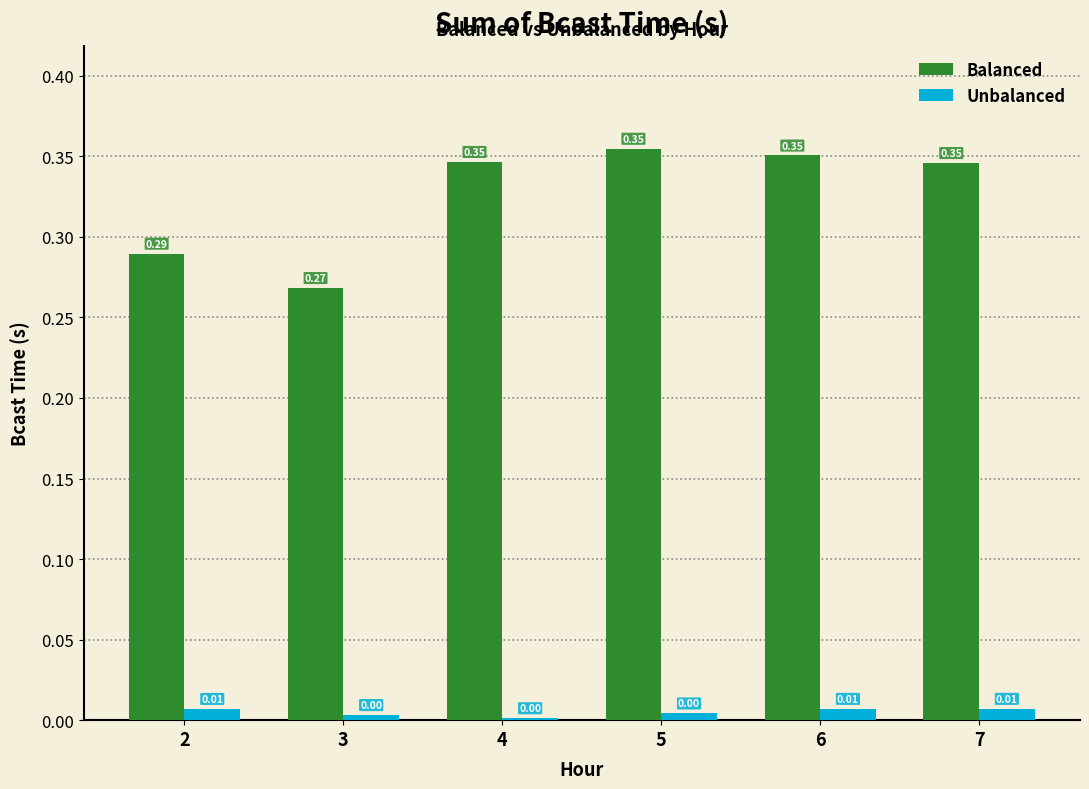

Which series has the largest total across all categories?

Balanced